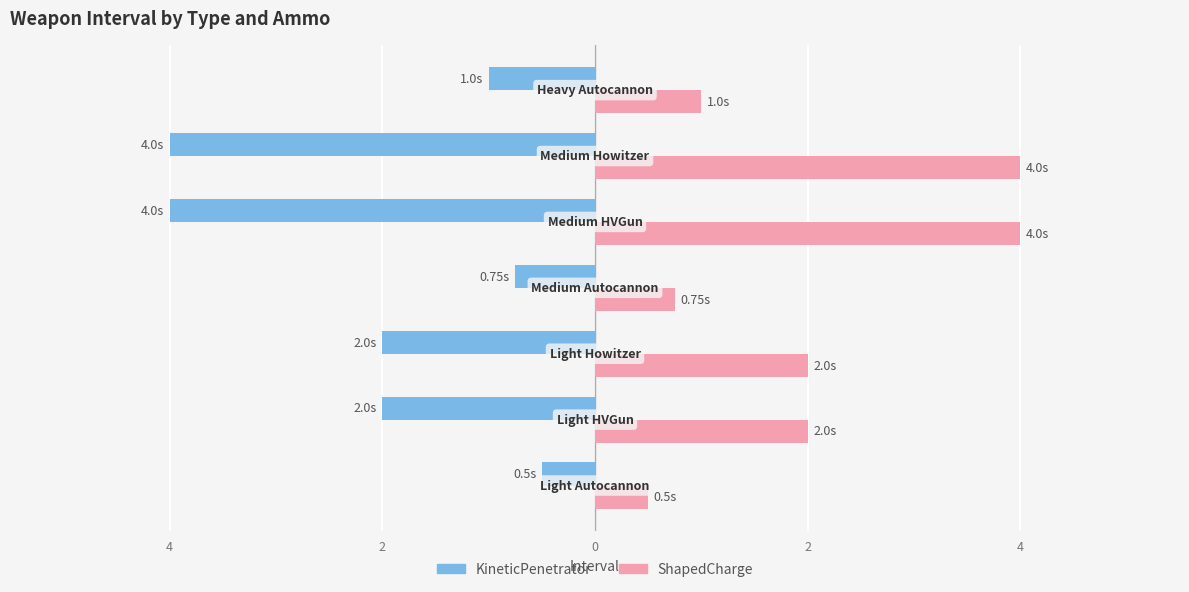

Rank the series by their average value, from lowest to highest.

KineticPenetrator, ShapedCharge